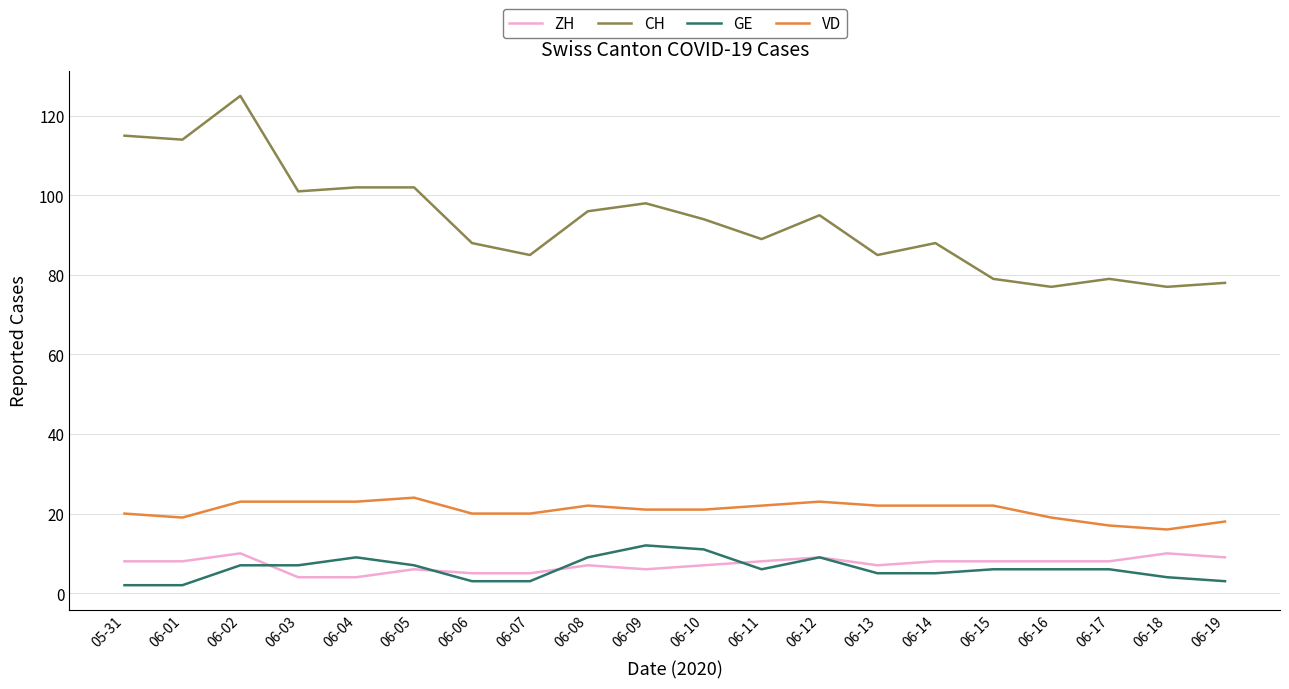

True or false: ZH and VD intersect in this chart.

False